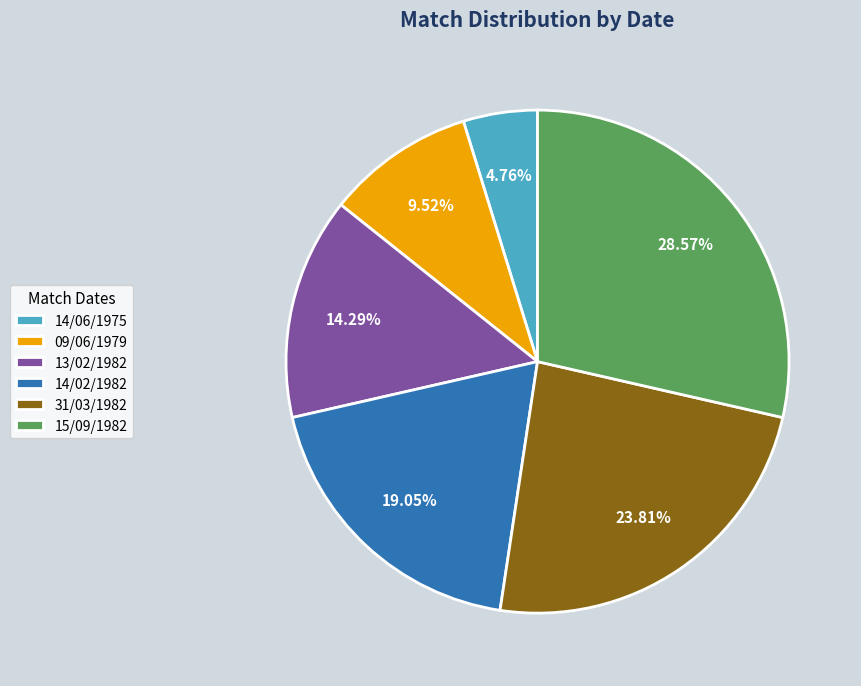

Which has a higher value, 13/02/1982 or 14/02/1982?

14/02/1982